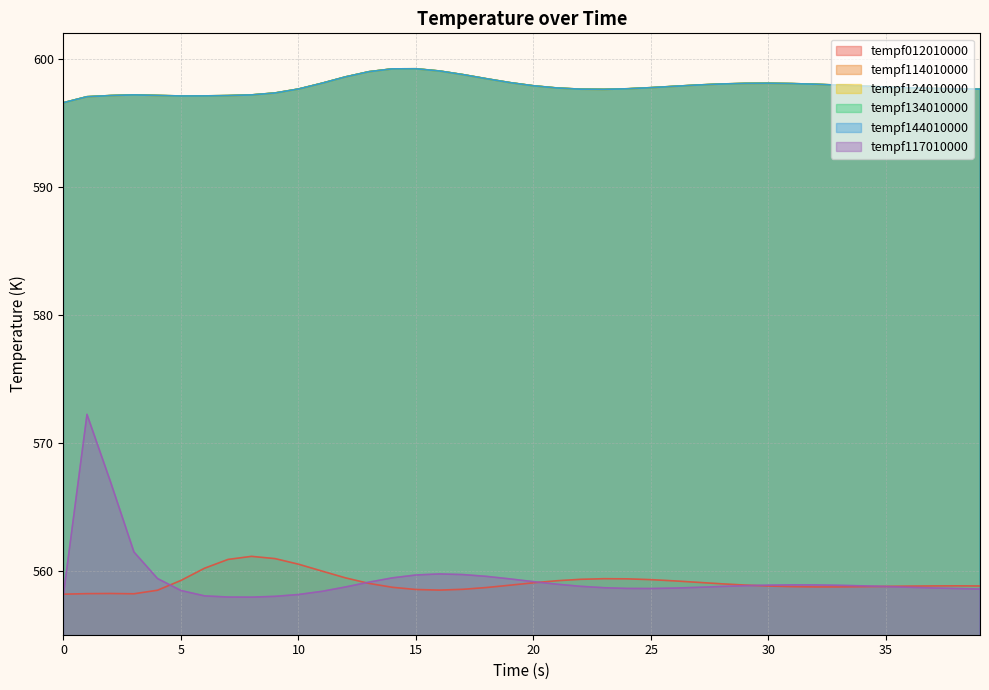

Which series has the largest range (max minus min)?

tempf117010000